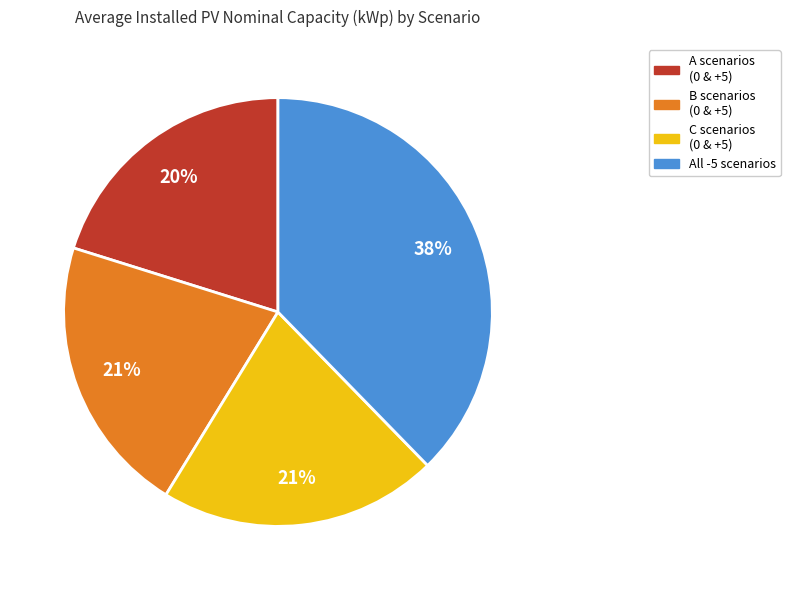

Does any single category account for the majority?

No